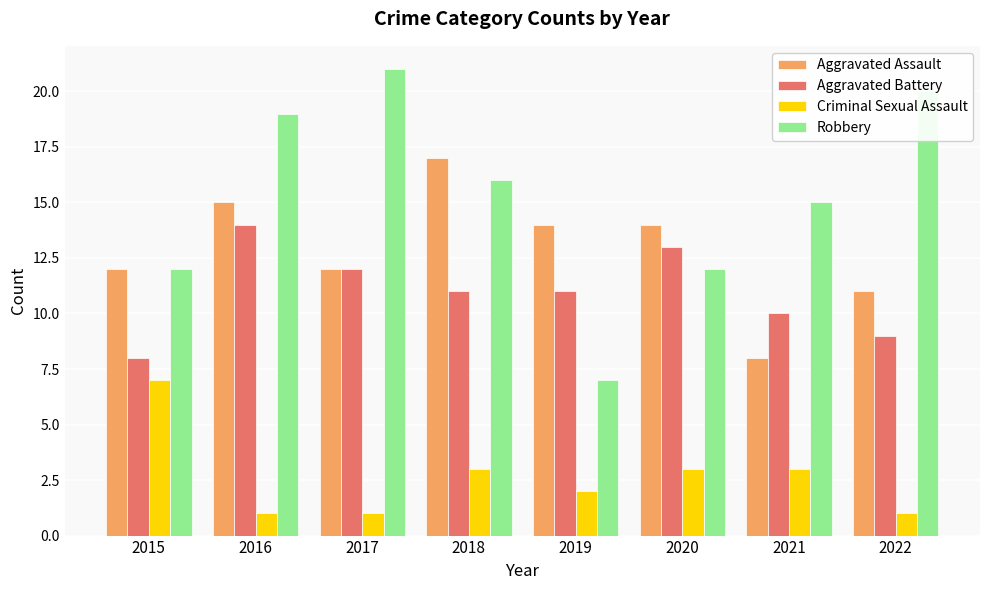

At how many categories does at least one series exceed 9?

8